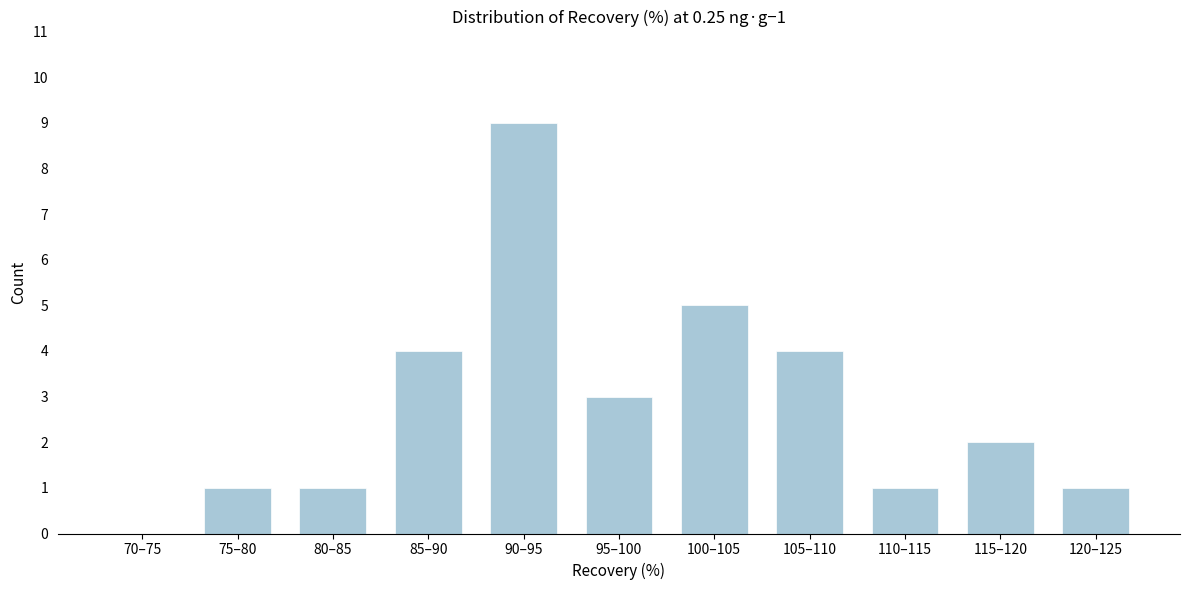

Reading right to left, extract all data points from this chart.

120–125=1	115–120=2	110–115=1	105–110=4	100–105=5	95–100=3	90–95=9	85–90=4	80–85=1	75–80=1	70–75=0